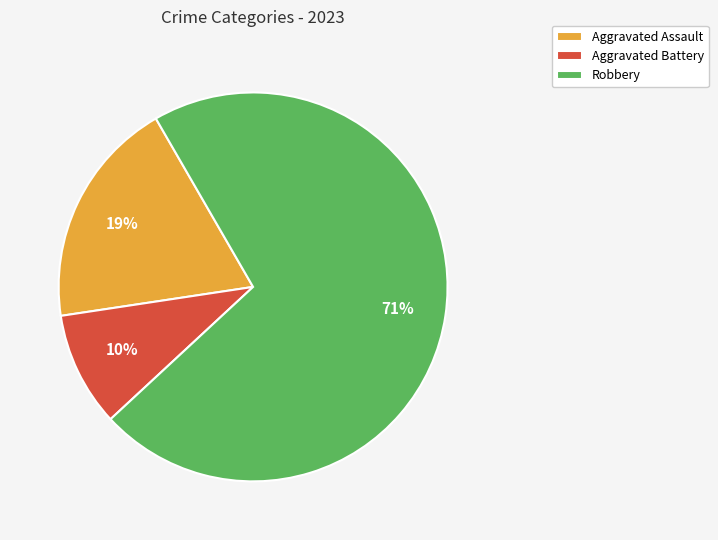

Which slice is the smallest?

Aggravated Battery